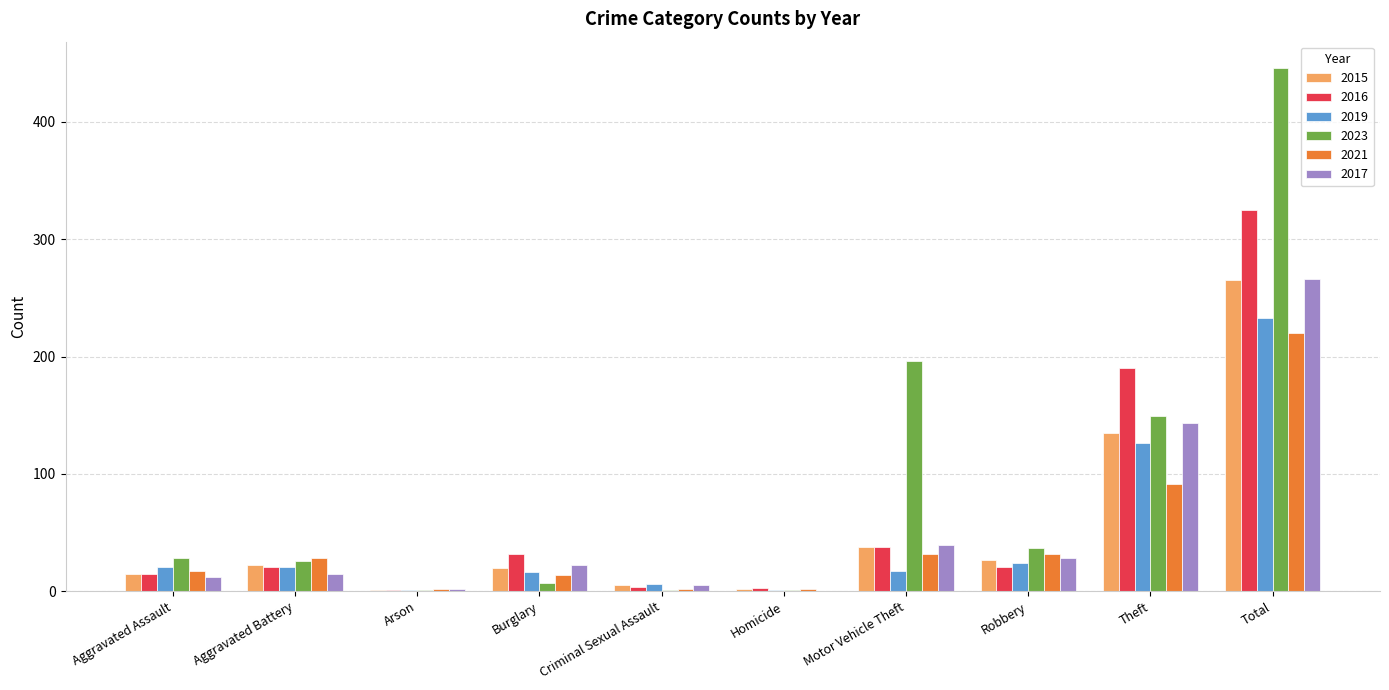

What is the sum of all 2015 values?

530